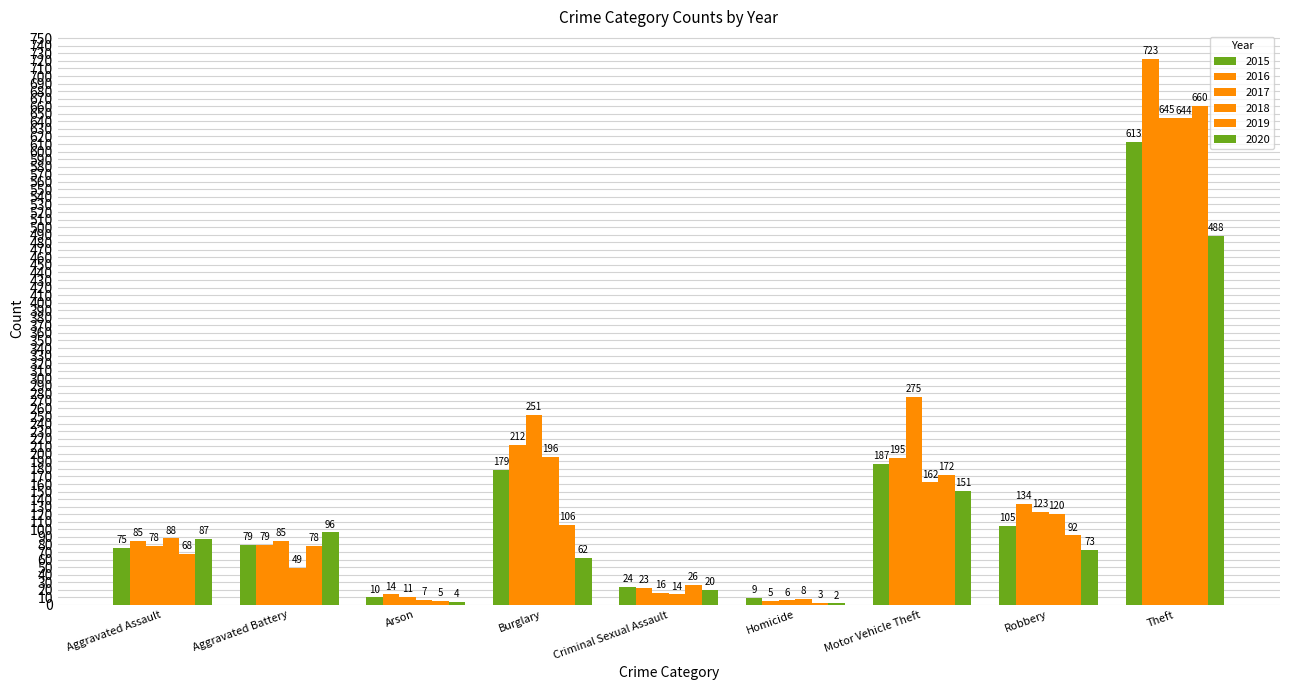

At how many categories does at least one series exceed 507?

1